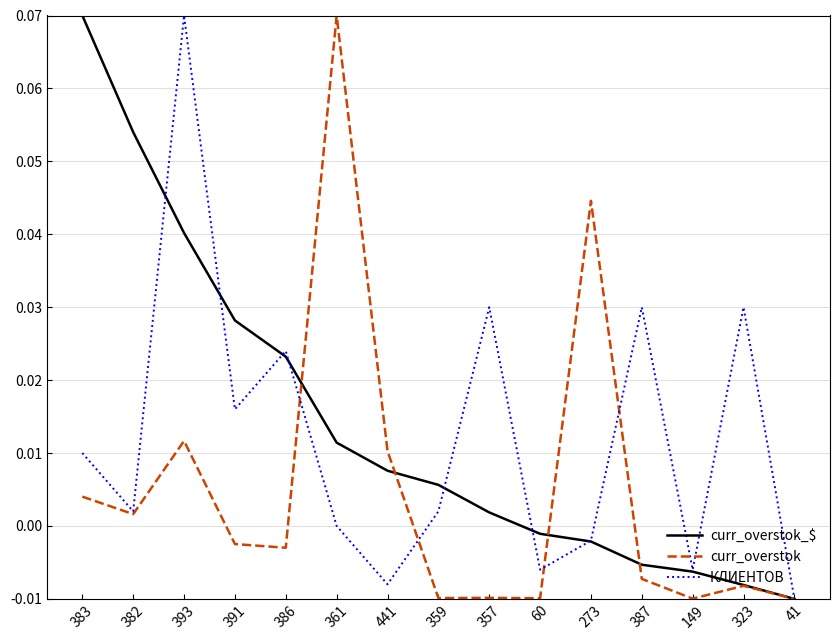

At which label does КЛИЕНТОВ first exceed 0?

383